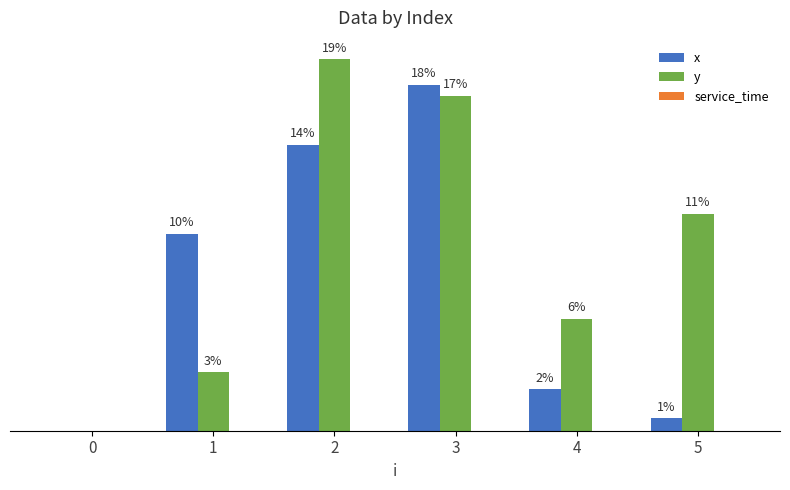

Is it true that y equals 0.0 at 0?

True